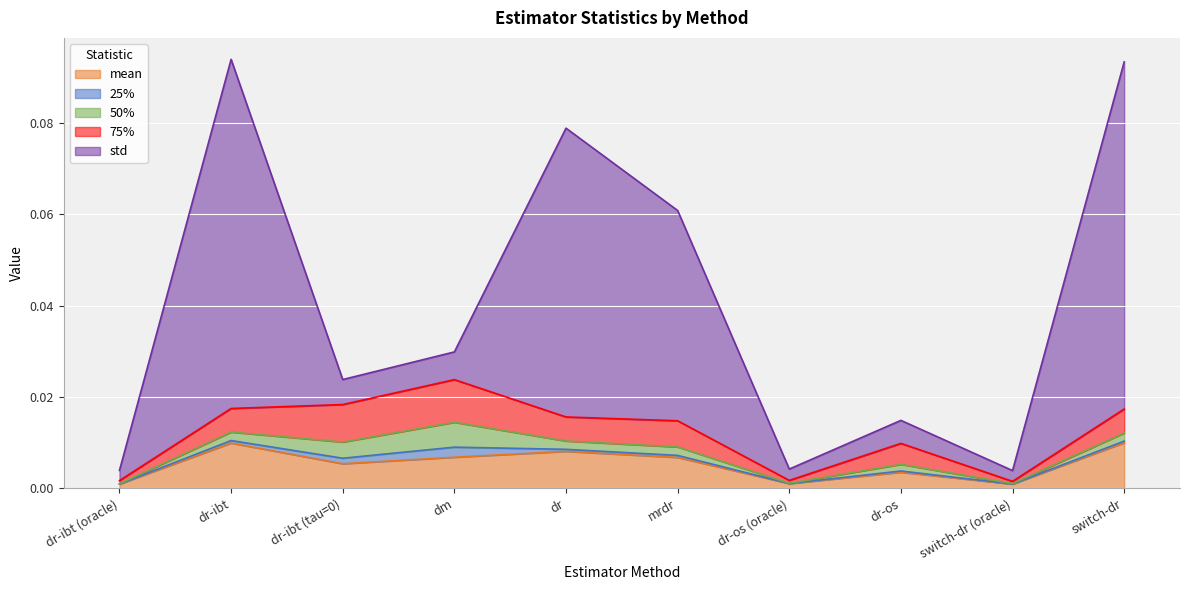

At dr, list the series in order from largest to smallest.

std, mean, 75%, 50%, 25%